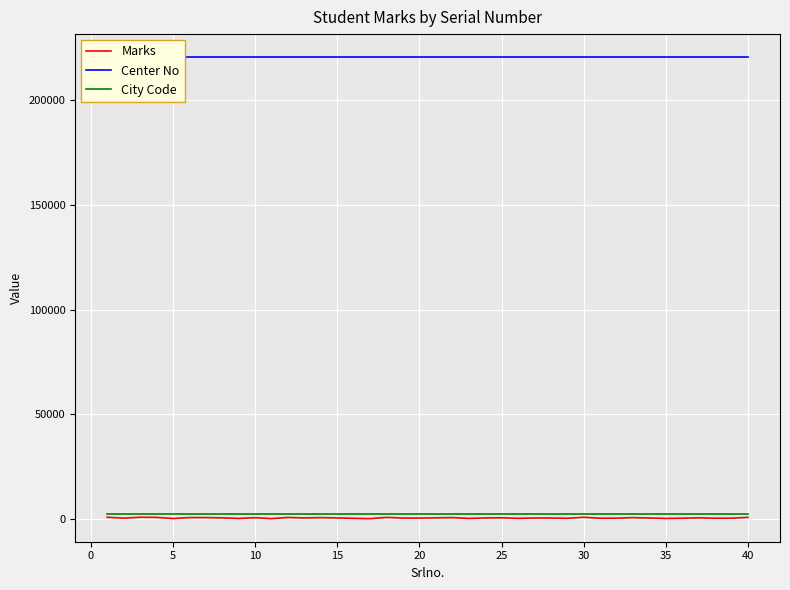

How many lines are shown in the chart?

3